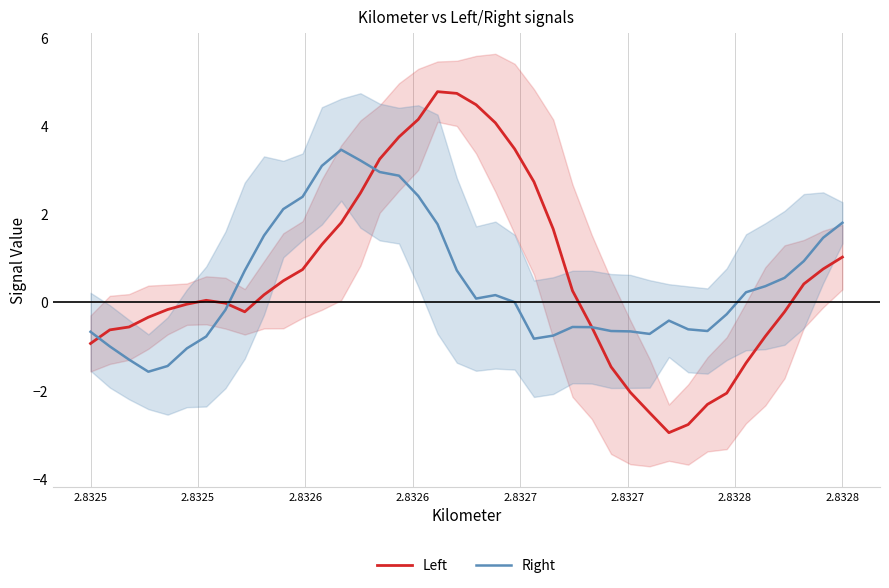

Which series has the largest range (max minus min)?

Left